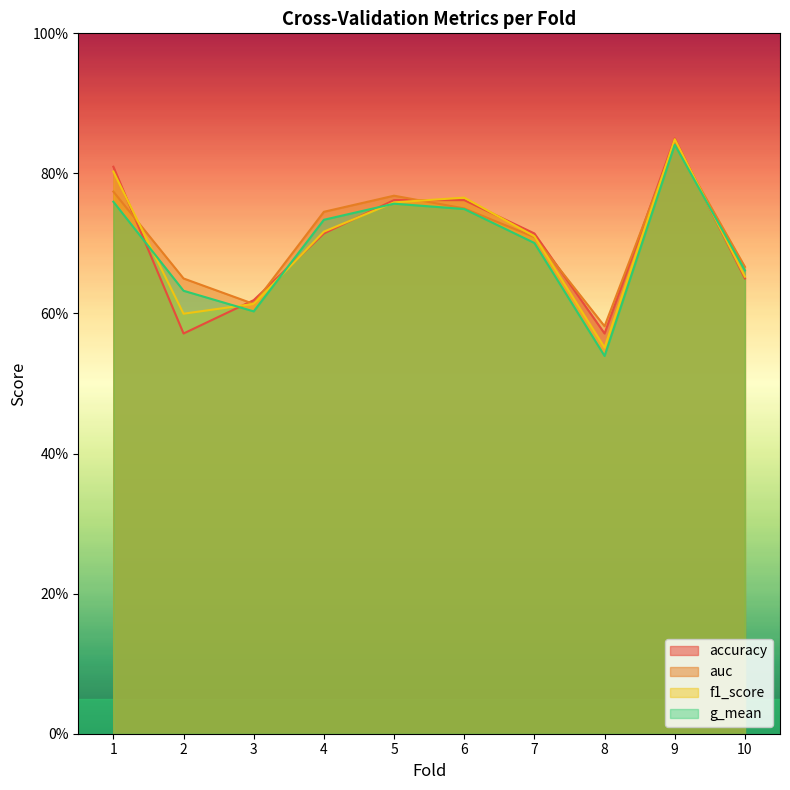

Is it true that f1_score equals 1.0 at 3?

False